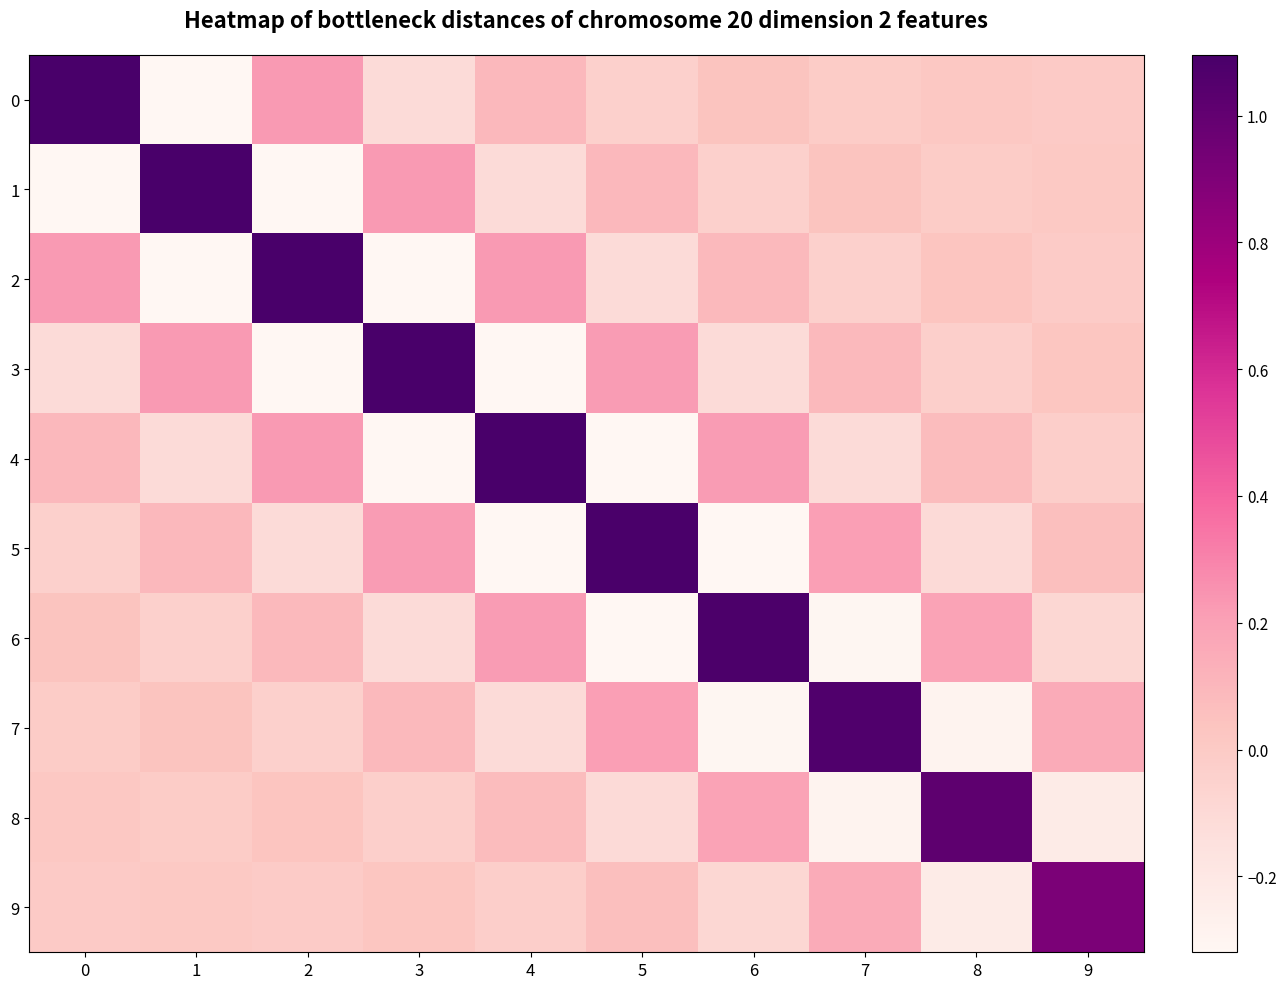

Reading left to right, transcribe all the data shown in this chart.

0: 0=1.1	1=-0.3	2=0.2	3=-0.1	4=0.1	5=-0.0	6=0.0	7=-0.0	8=0.0	9=-0.0
1: 0=-0.3	1=1.1	2=-0.3	3=0.2	4=-0.1	5=0.1	6=-0.0	7=0.0	8=-0.0	9=0.0
2: 0=0.2	1=-0.3	2=1.1	3=-0.3	4=0.2	5=-0.1	6=0.1	7=-0.0	8=0.0	9=-0.0
3: 0=-0.1	1=0.2	2=-0.3	3=1.1	4=-0.3	5=0.2	6=-0.1	7=0.1	8=-0.0	9=0.0
4: 0=0.1	1=-0.1	2=0.2	3=-0.3	4=1.1	5=-0.3	6=0.2	7=-0.1	8=0.1	9=-0.0
5: 0=-0.0	1=0.1	2=-0.1	3=0.2	4=-0.3	5=1.1	6=-0.3	7=0.2	8=-0.1	9=0.1
6: 0=0.0	1=-0.0	2=0.1	3=-0.1	4=0.2	5=-0.3	6=1.1	7=-0.3	8=0.2	9=-0.1
7: 0=-0.0	1=0.0	2=-0.0	3=0.1	4=-0.1	5=0.2	6=-0.3	7=1.1	8=-0.3	9=0.2
8: 0=0.0	1=-0.0	2=0.0	3=-0.0	4=0.1	5=-0.1	6=0.2	7=-0.3	8=1.0	9=-0.2
9: 0=-0.0	1=0.0	2=-0.0	3=0.0	4=-0.0	5=0.1	6=-0.1	7=0.2	8=-0.2	9=0.9